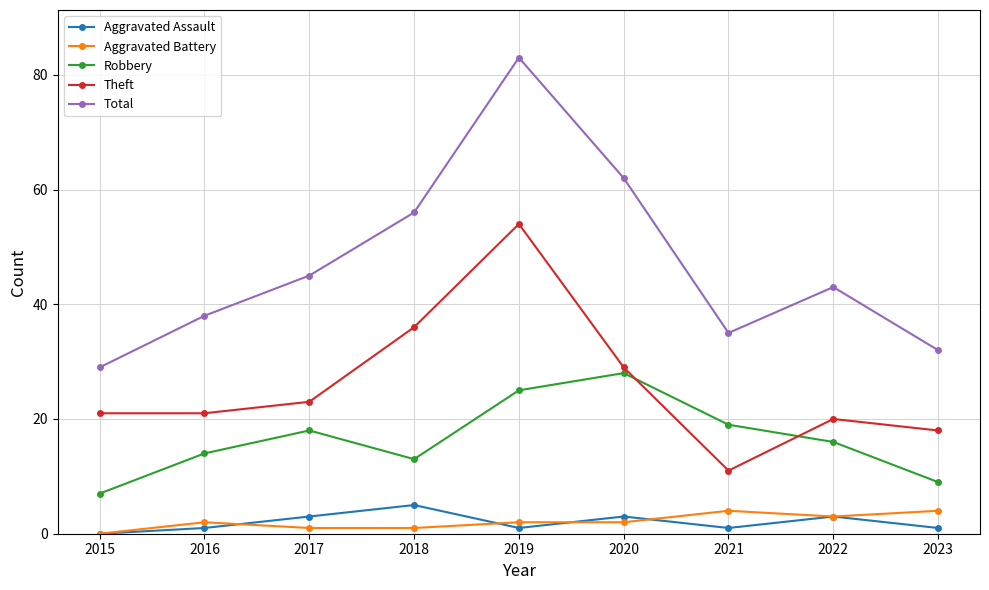

Reading left to right, list all the values displayed in this chart.

Aggravated Assault: 2015=0	2016=1	2017=3	2018=5	2019=1	2020=3	2021=1	2022=3	2023=1
Aggravated Battery: 2015=0	2016=2	2017=1	2018=1	2019=2	2020=2	2021=4	2022=3	2023=4
Robbery: 2015=7	2016=14	2017=18	2018=13	2019=25	2020=28	2021=19	2022=16	2023=9
Theft: 2015=21	2016=21	2017=23	2018=36	2019=54	2020=29	2021=11	2022=20	2023=18
Total: 2015=29	2016=38	2017=45	2018=56	2019=83	2020=62	2021=35	2022=43	2023=32